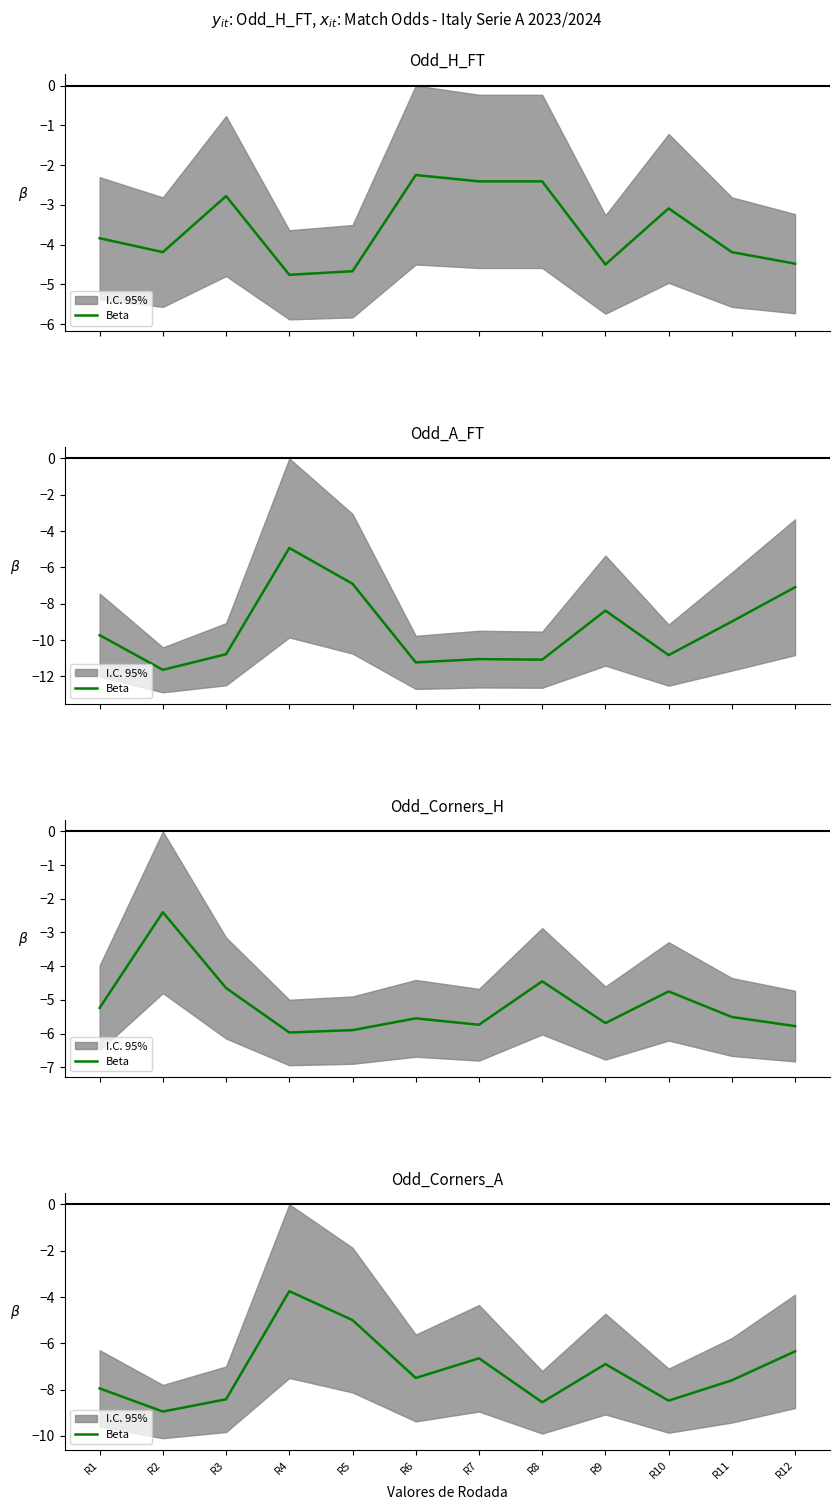

Reading left to right, list all the values displayed in this chart.

R1=-8.0	R2=-8.9	R3=-8.4	R4=-3.8	R5=-5.0	R6=-7.5	R7=-6.7	R8=-8.6	R9=-6.9	R10=-8.5	R11=-7.6	R12=-6.3